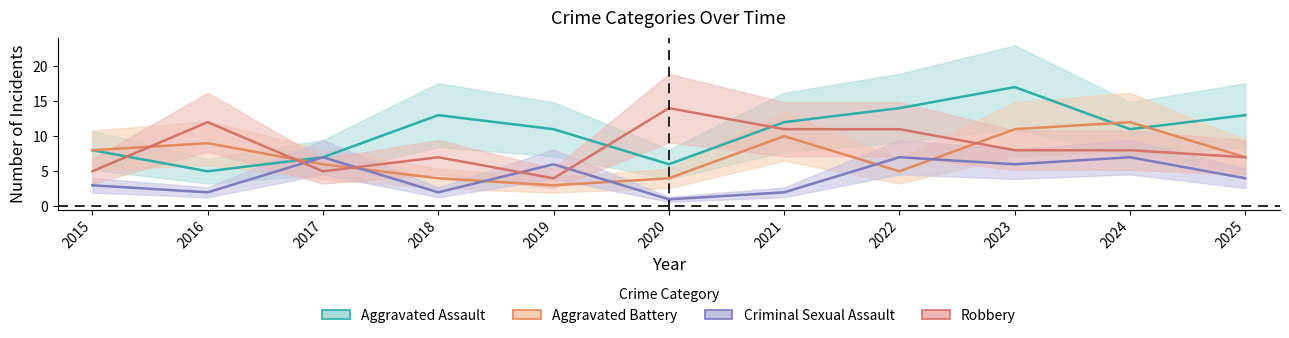

What is the smallest value displayed?

1